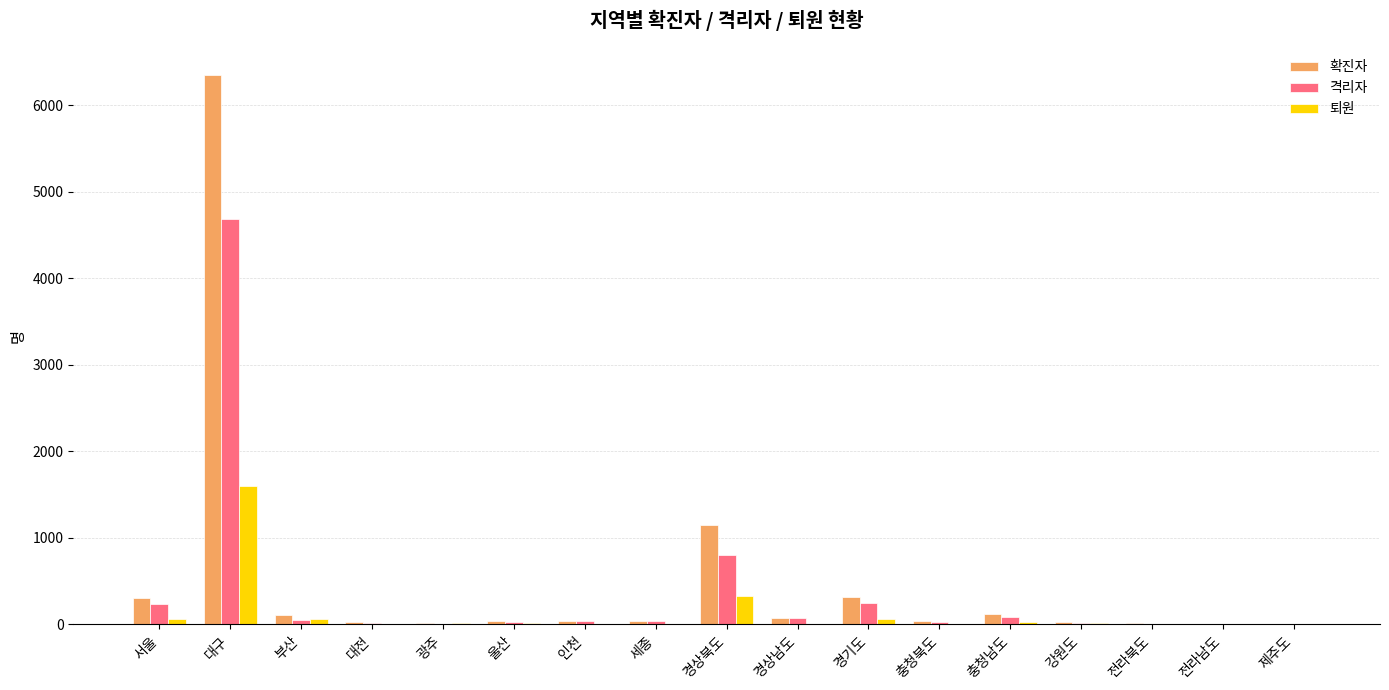

Where is 격리자 nearest to the value 2344?

경상북도